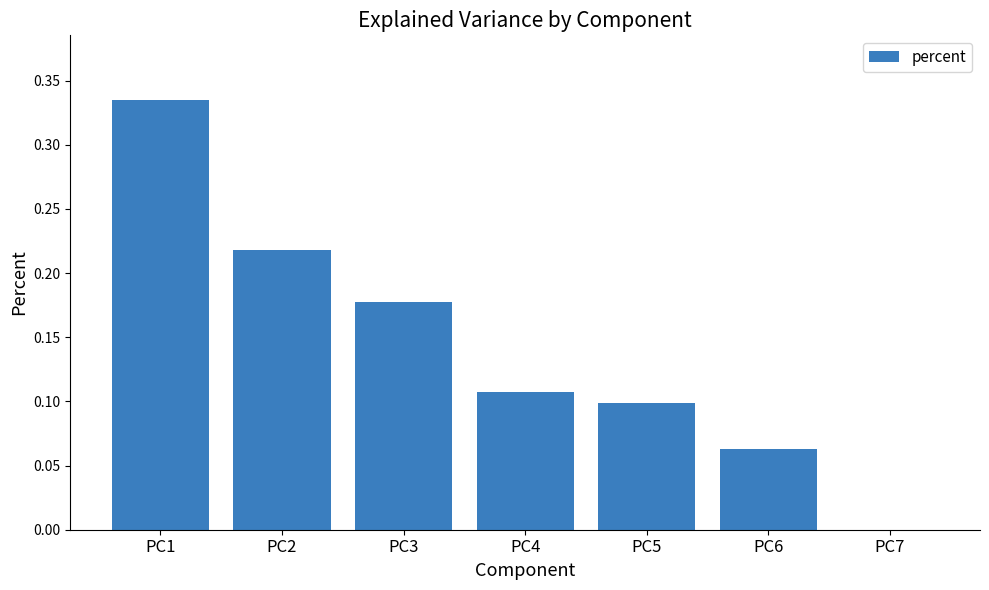

Which category has the highest value across all series?

PC1